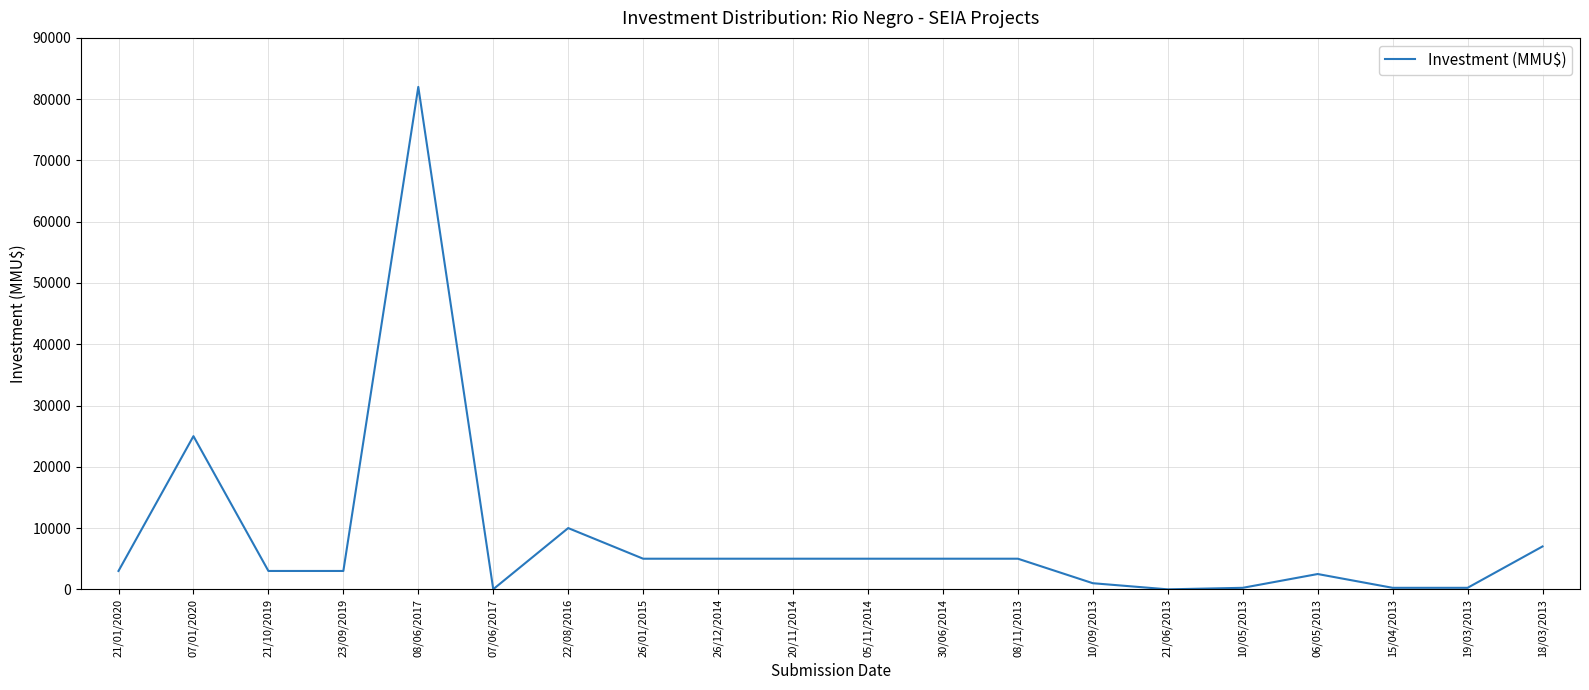

What is the change in value from 07/06/2017 to 19/03/2013?

+230